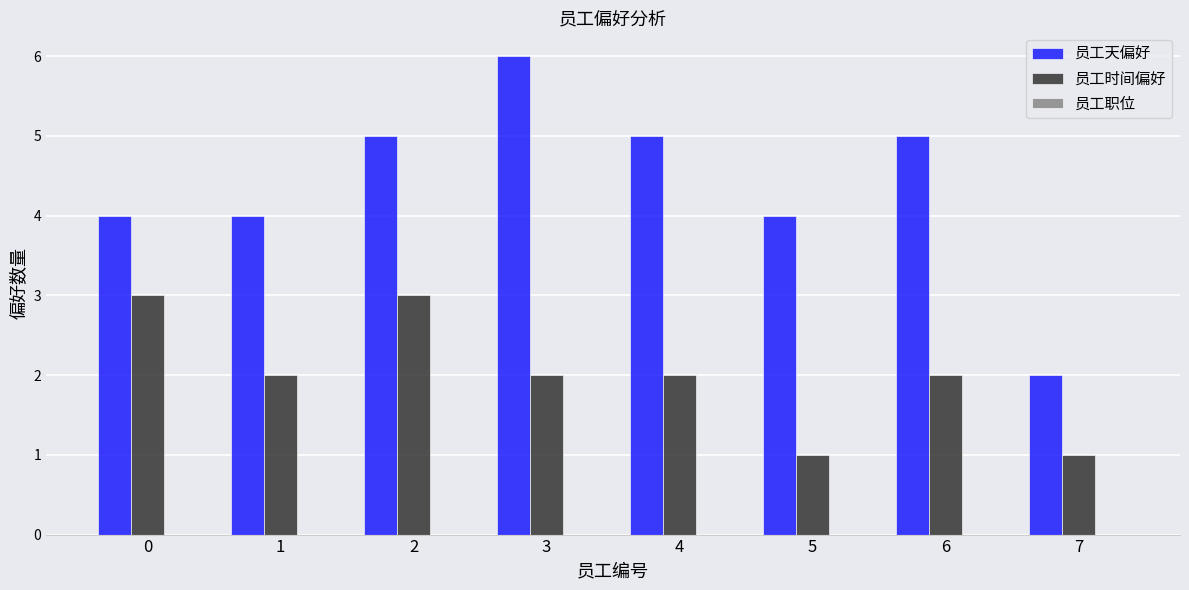

At which category does the chart reach its peak across all series?

3